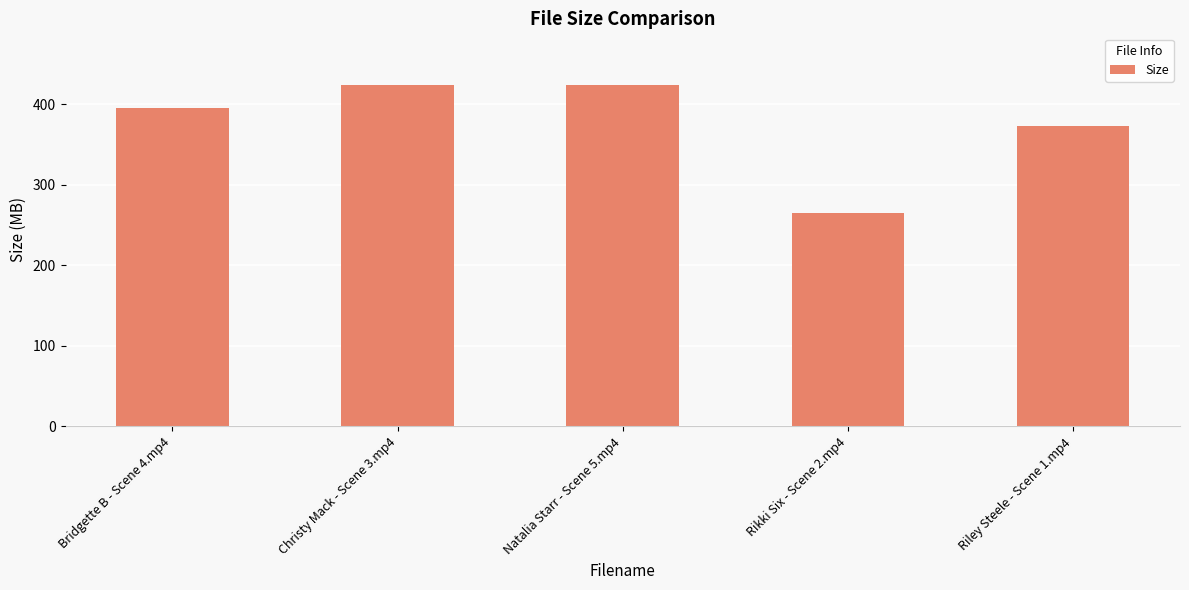

At which label is the value closest to 344?

Riley Steele - Scene 1.mp4